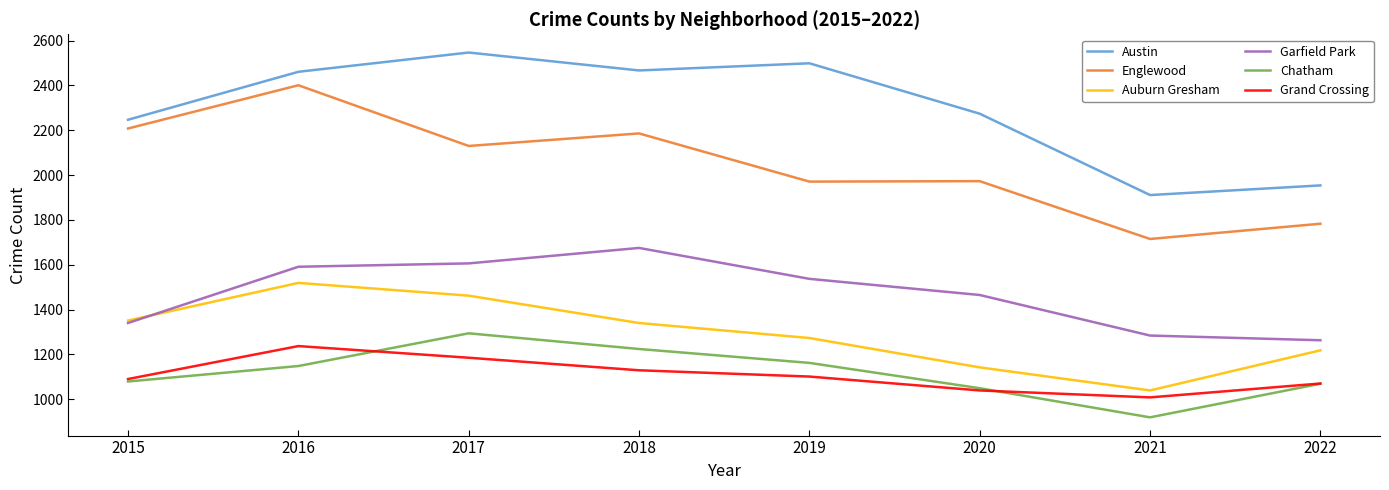

How many values in the Auburn Gresham series are below 1340?

4